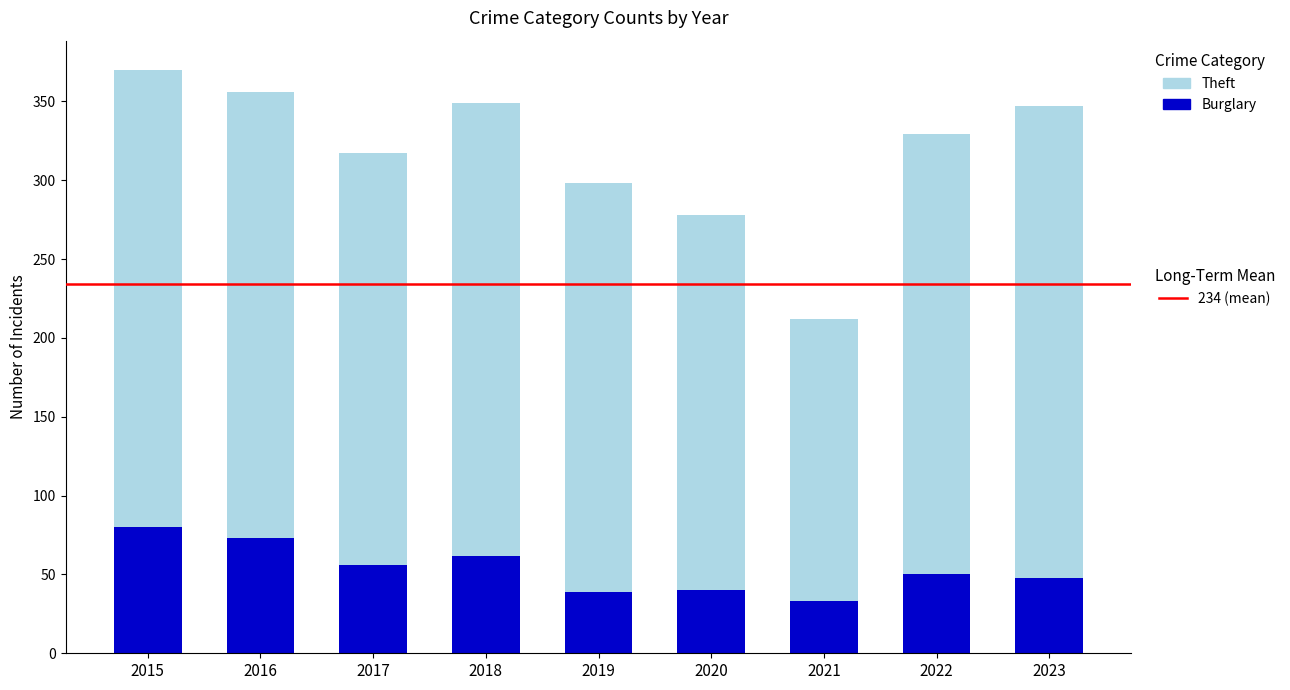

What is the total value across all series at 2016?

356